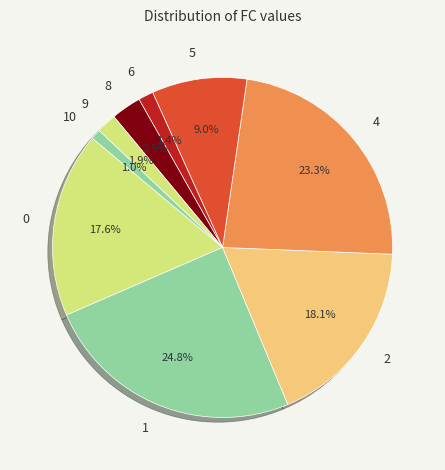

What is the ratio of the value at 2 to the value at 0?

1.0